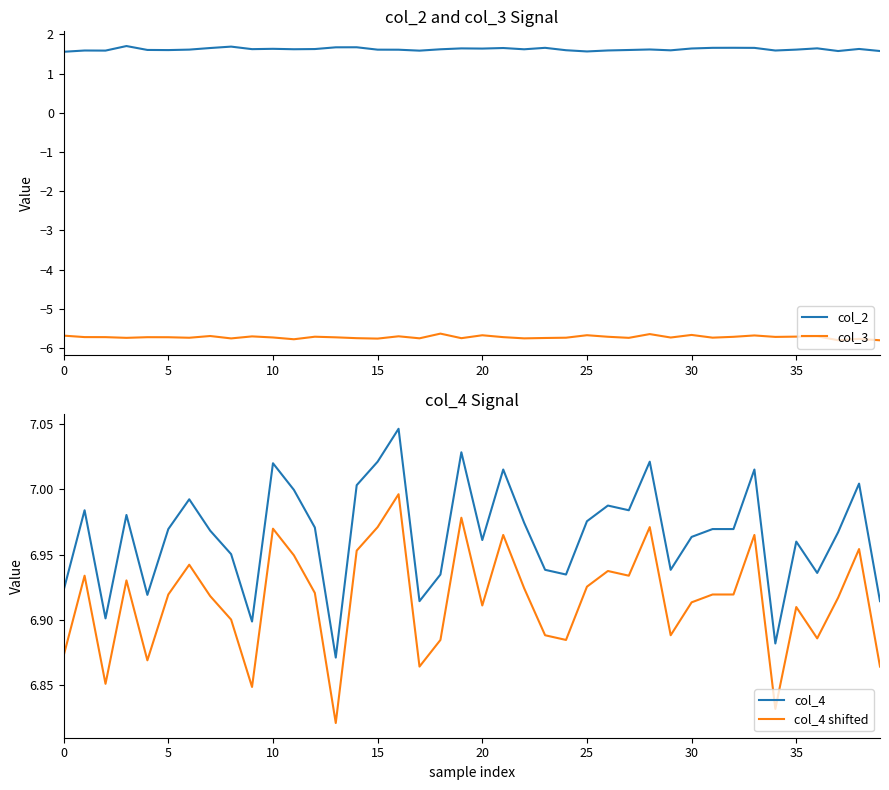

True or false: col_2 has a value of 2.9 at 15.

False